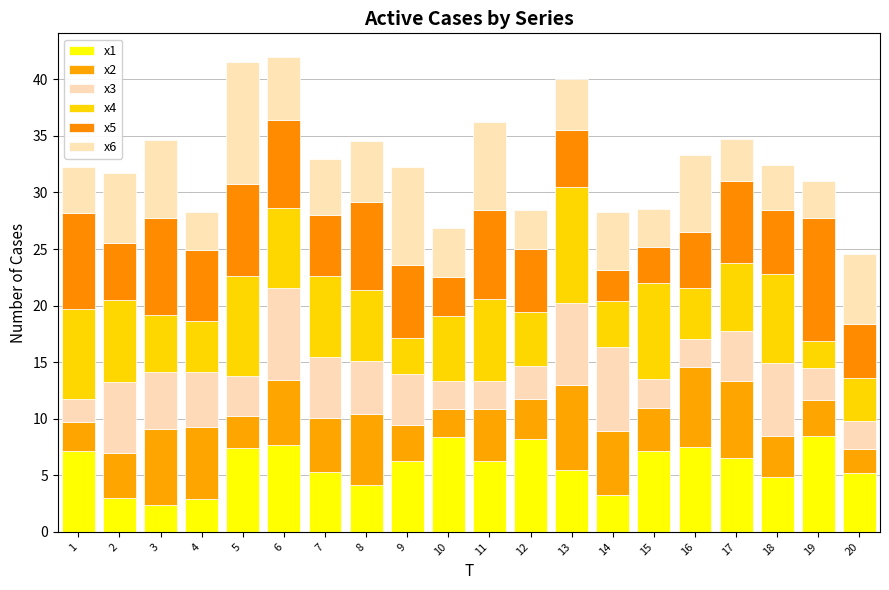

Count the number of data series in this chart.

6